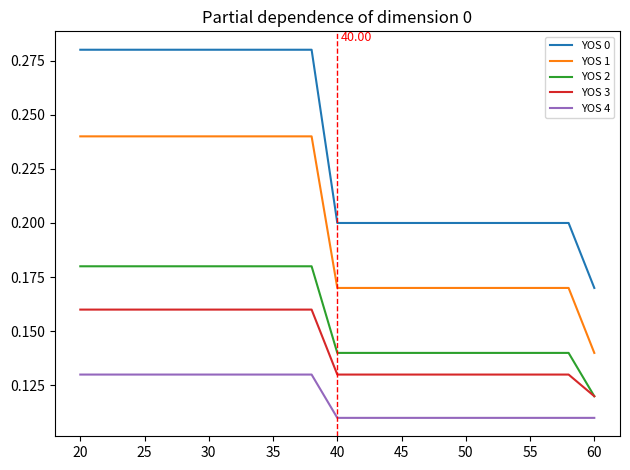

Which series has the widest spread of values?

YOS 0